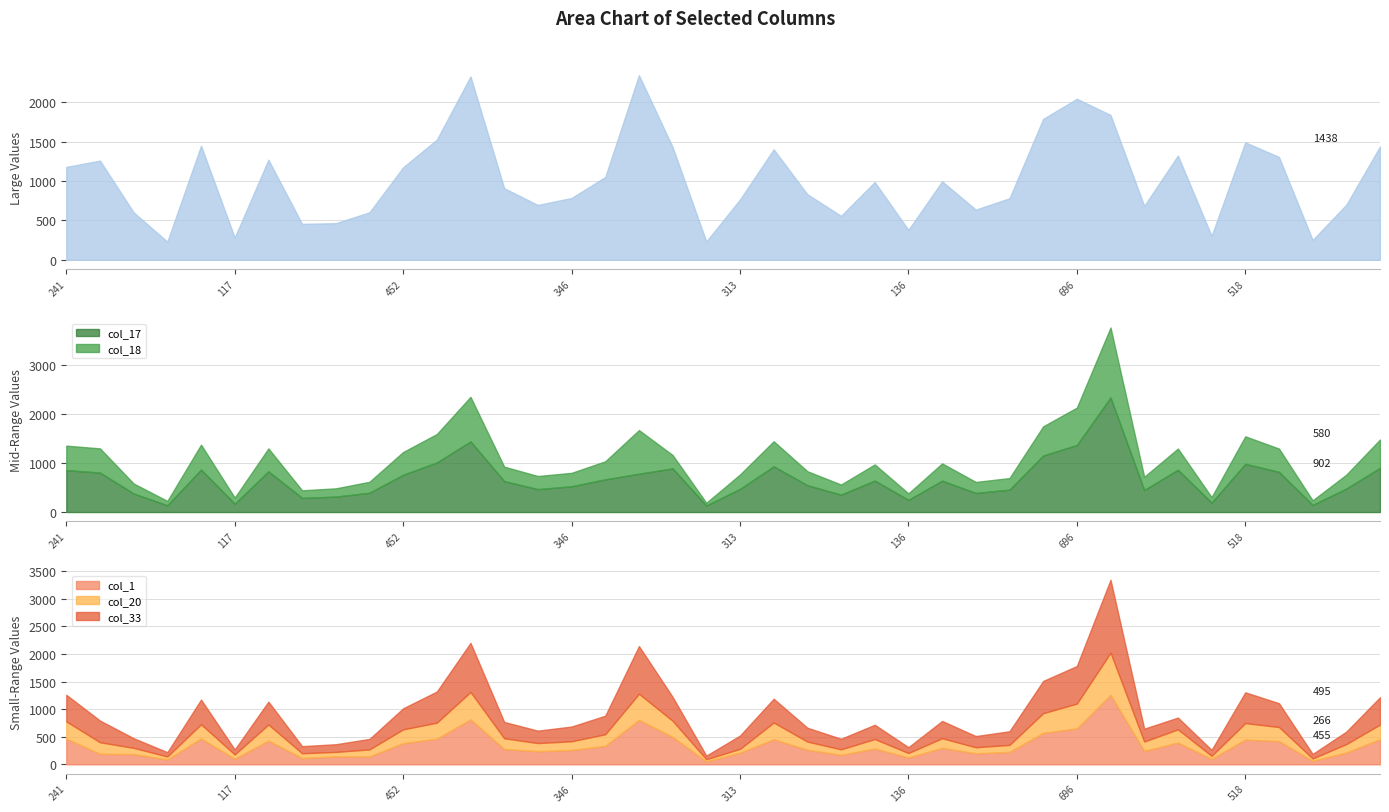

What is the value of the col_1 point at the 22nd from the left?

453